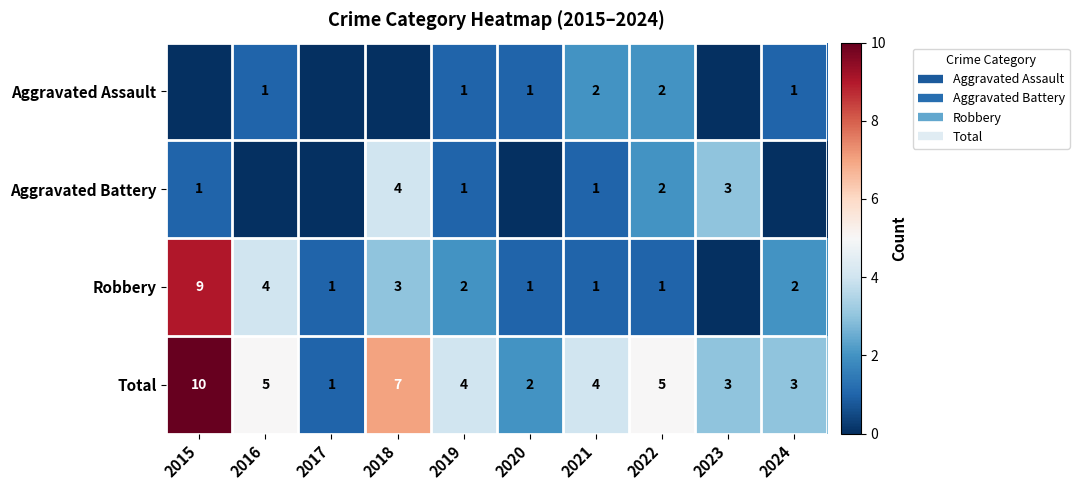

Is the value of Total at 2024 greater than the value of Aggravated Assault at 2019?

Yes